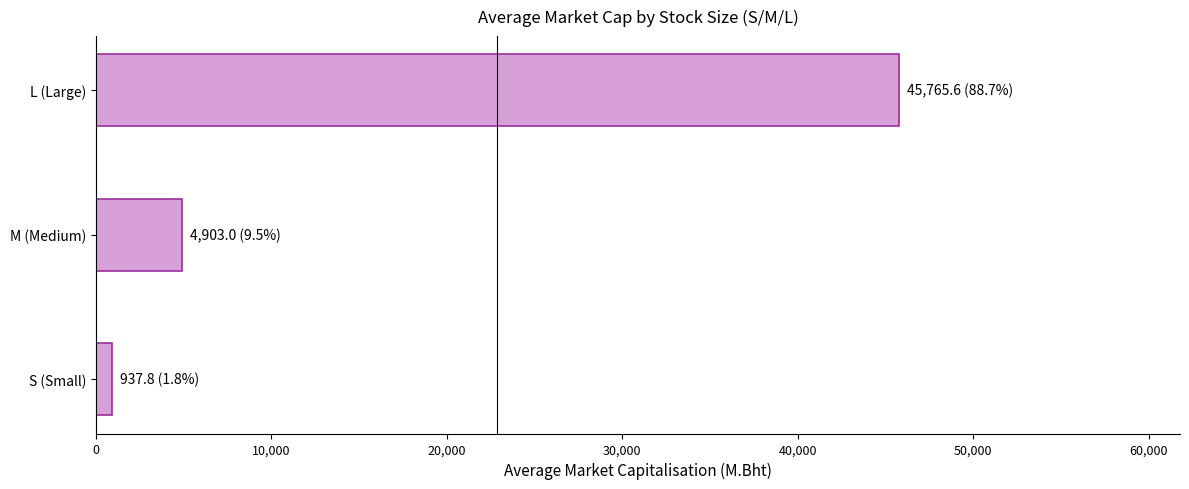

Which label corresponds to the largest value in the chart?

L (Large)